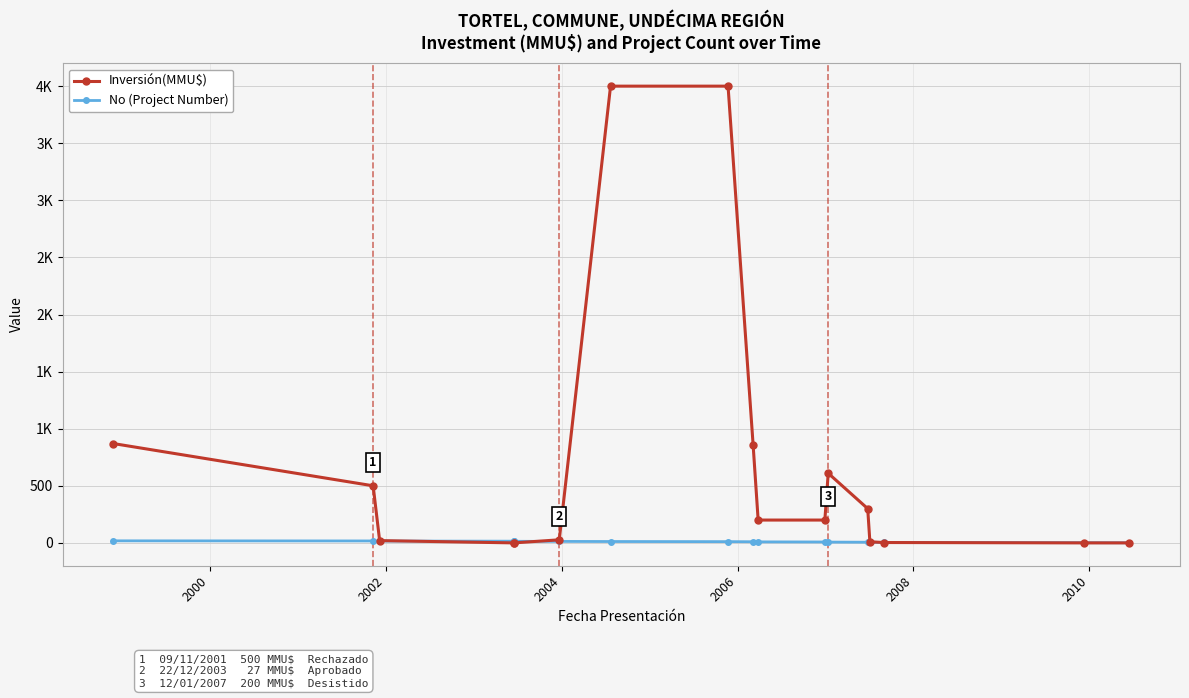

How many positive values does the Inversión(MMU$) series have?

13